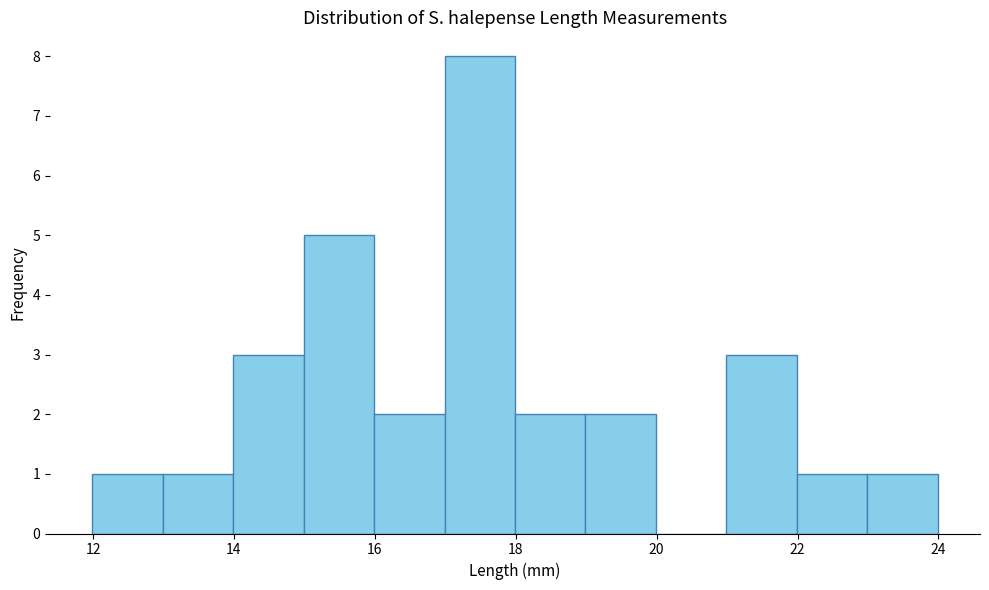

Reading left to right, transcribe this chart: for each bar, give the range it covers on the x-axis and its height. Neither the bar edges nor the heights are printed on the chart, so give them approximately, as read against the axes.

12 to 13: 1
13 to 14: 1
14 to 15: 3
15 to 16: 5
16 to 17: 2
17 to 18: 8
18 to 19: 2
19 to 20: 2
20 to 21: 0
21 to 22: 3
22 to 23: 1
23 to 24: 1